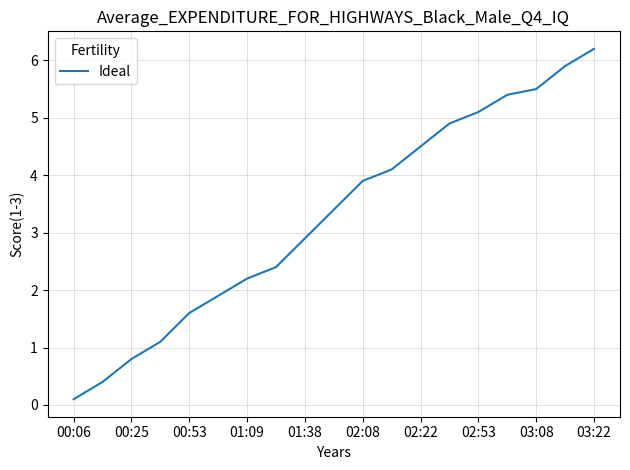

How many series are shown in this chart?

1